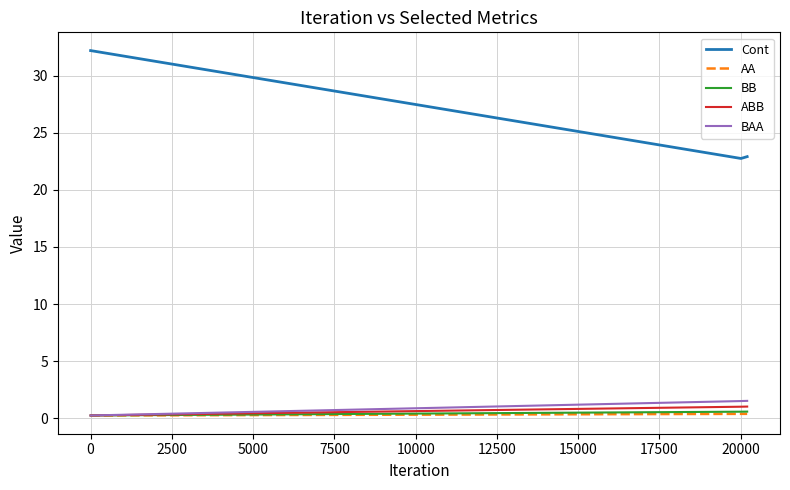

Which series has the largest total across all categories?

Cont